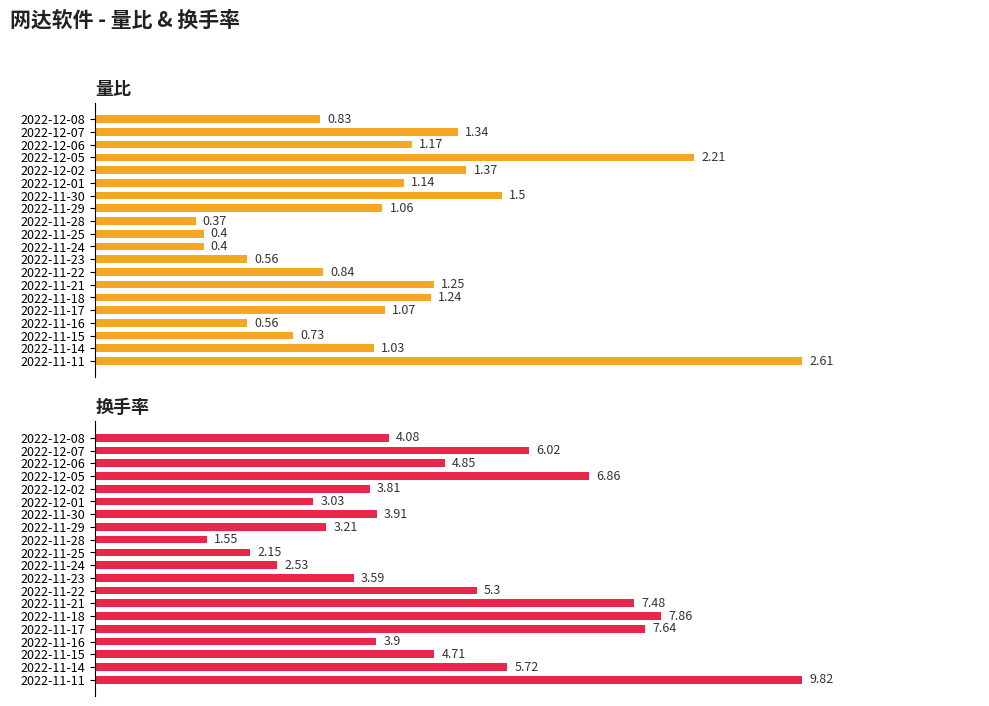

Reading left to right, extract all data points from this chart.

量比: 0.8	1.3	1.2	2.2	1.4	1.1	1.5	1.1	0.4	0.4	0.4	0.6	0.8	1.2	1.2	1.1	0.6	0.7	1.0	2.6
换手率: 4.1	6.0	4.8	6.9	3.8	3.0	3.9	3.2	1.6	2.1	2.5	3.6	5.3	7.5	7.9	7.6	3.9	4.7	5.7	9.8